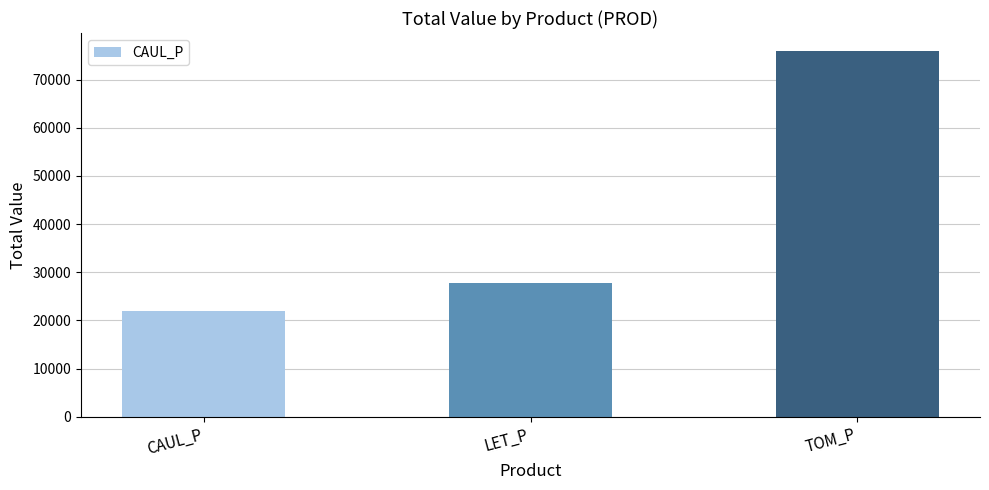

Which category has the lowest value across all series?

CAUL_P